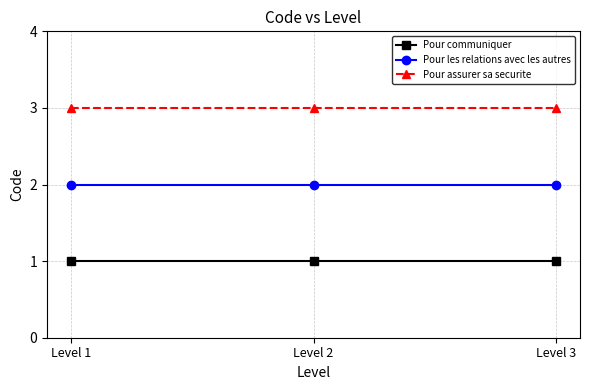

What is the total value across all series at Level 1?

6